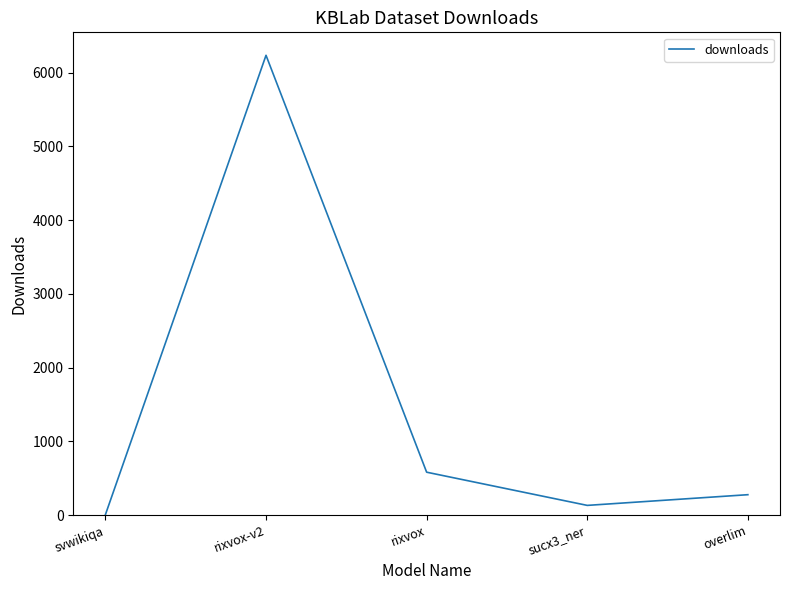

At which category does the data reach its first local valley?

sucx3_ner